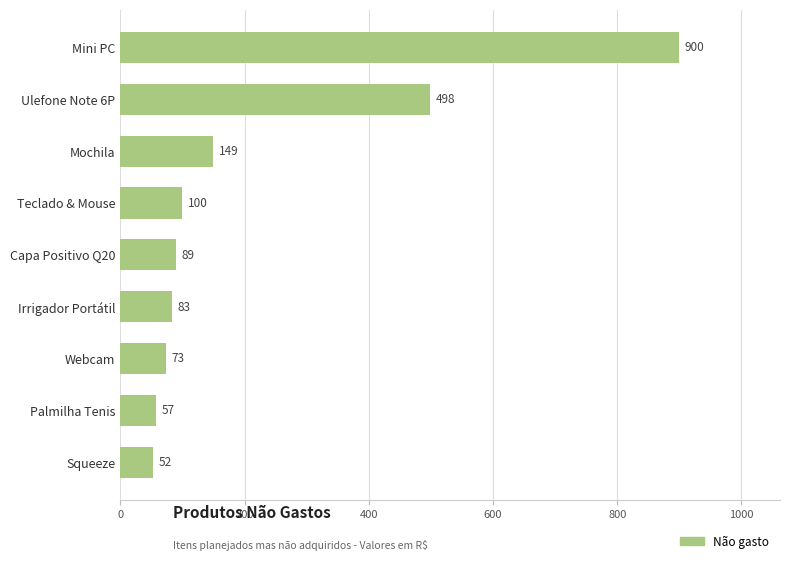

How many distinct data groups are displayed?

1